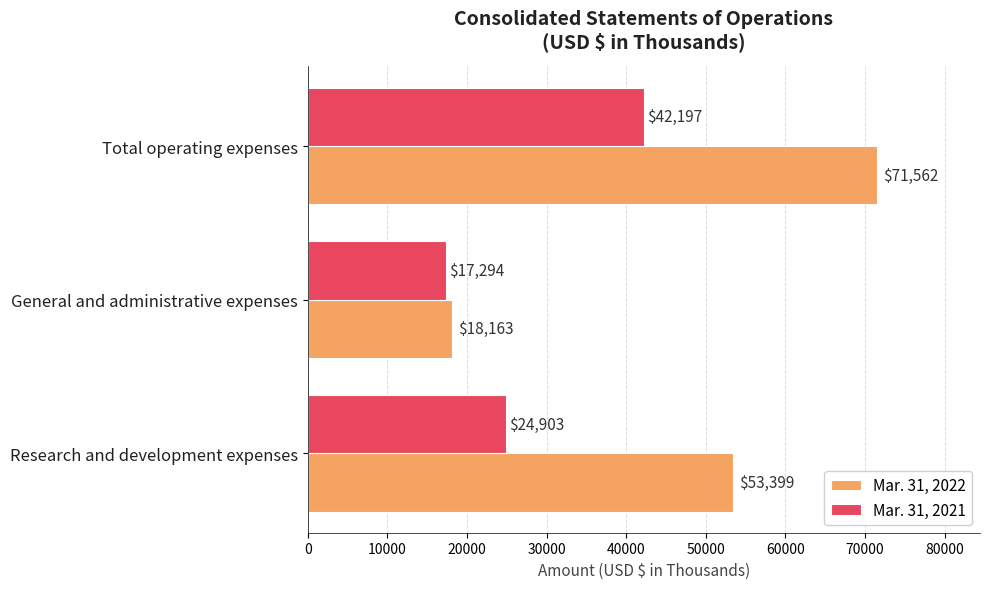

What is the spread (max minus min) of values at Total operating expenses?

29365